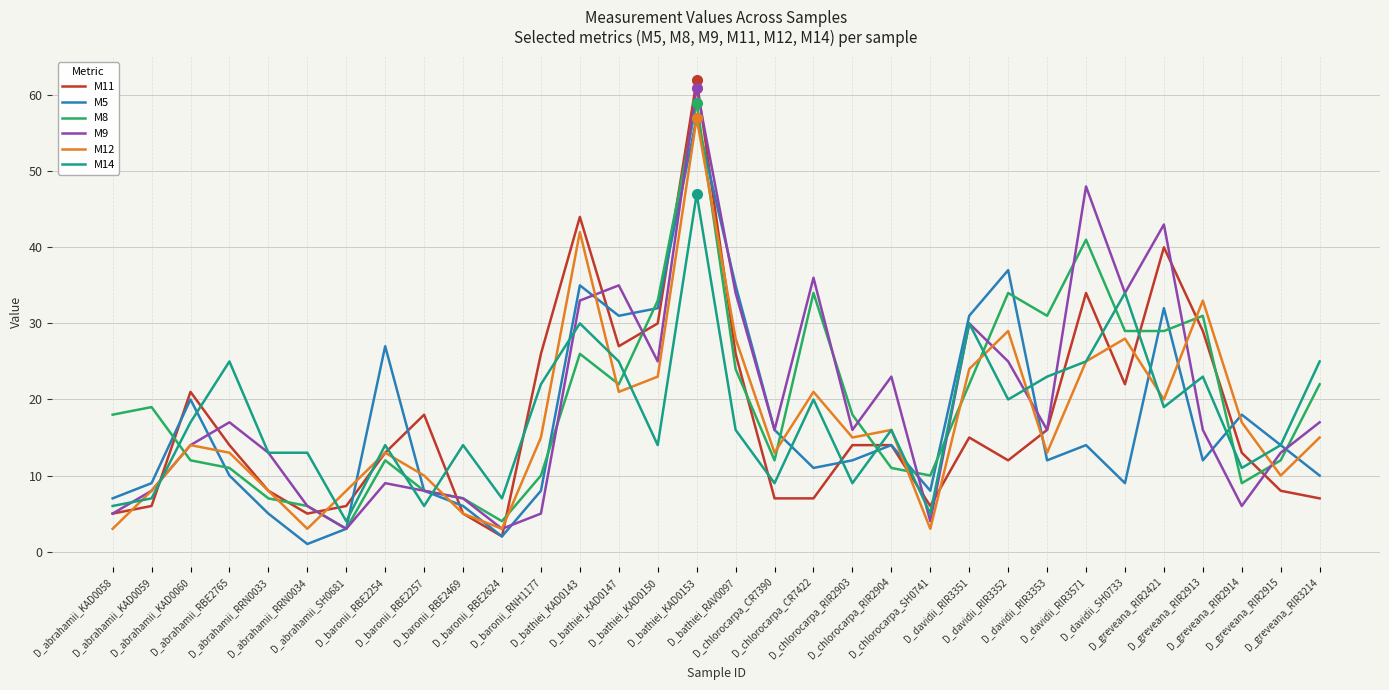

What is the sum of the M9 values at D_greveana_RIR2914 and D_baronii_RNH1177?

11